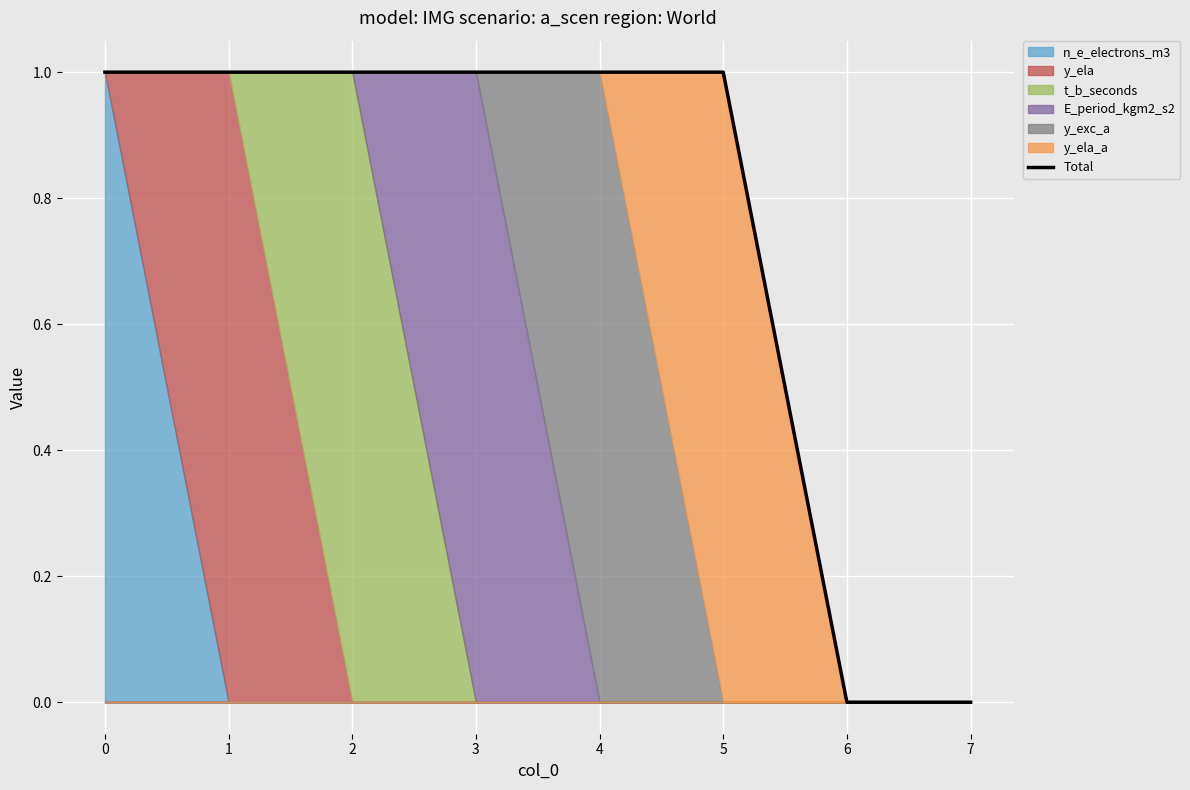

Count the number of categories in the chart.

8